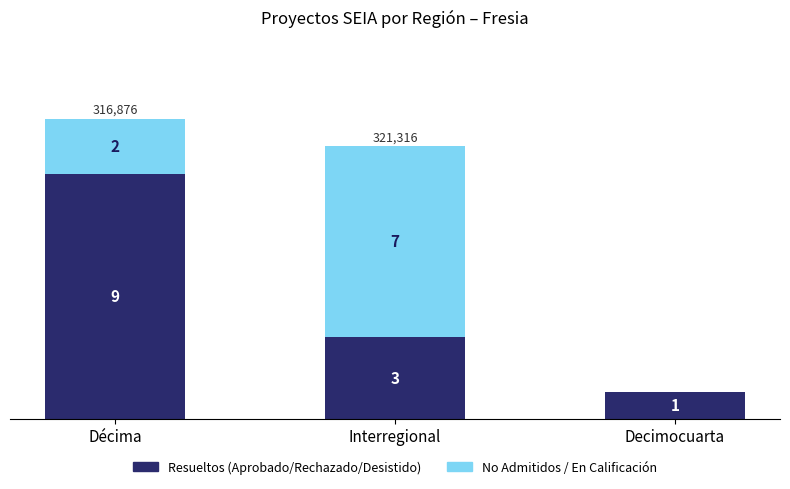

At which category is the sum across all series the highest?

Décima